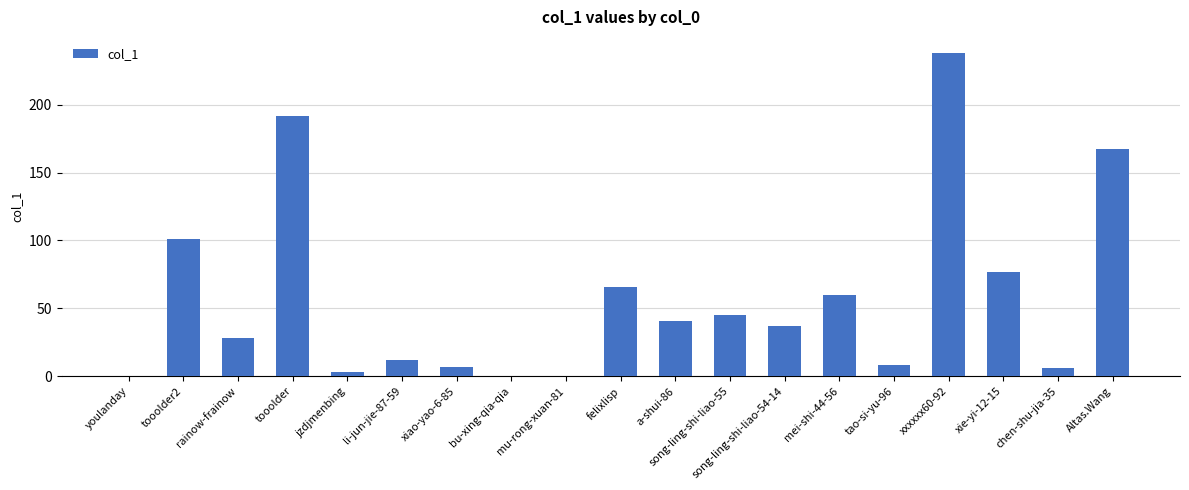

Between song-ling-shi-liao-55 and felixlisp, which is larger?

felixlisp